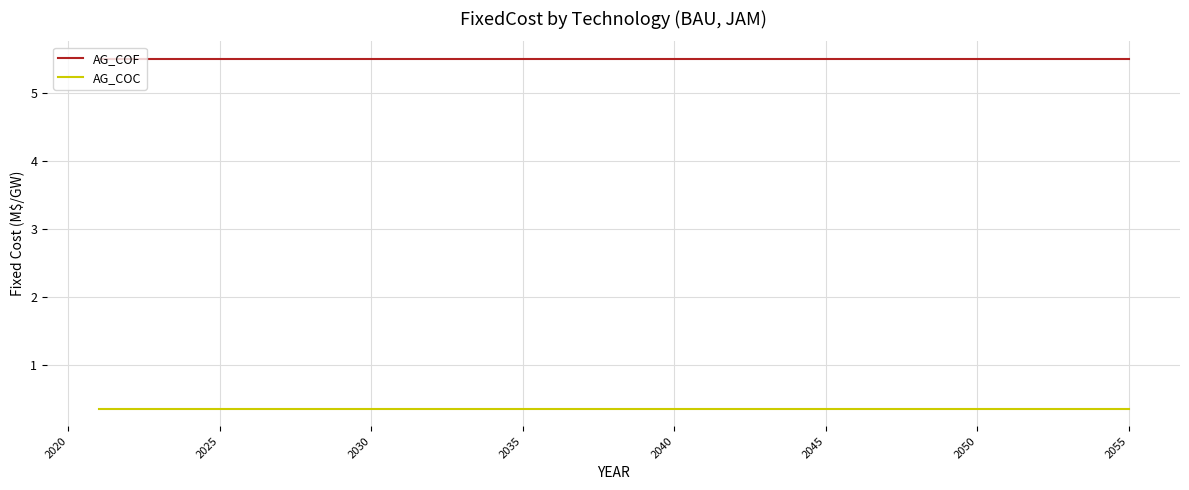

Is this an area chart (filled region under the line)?

No